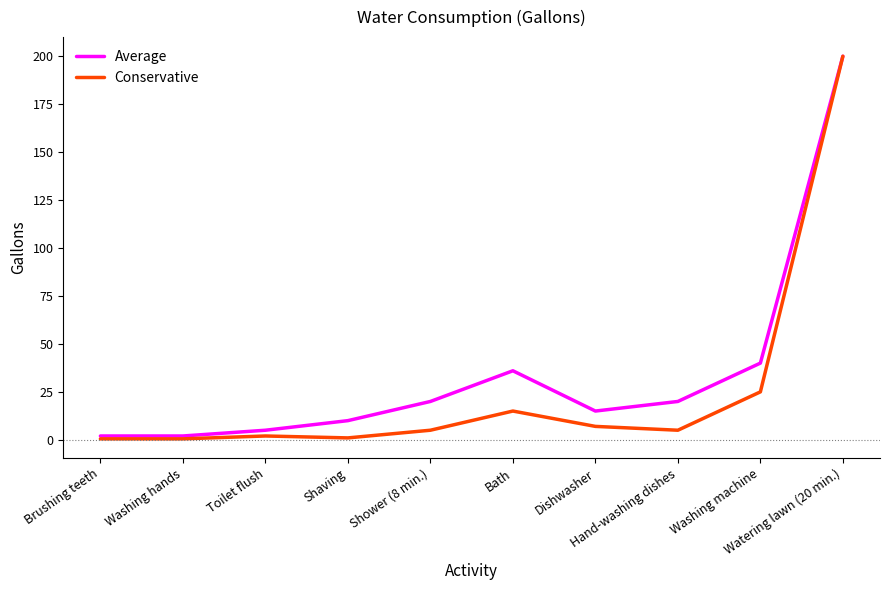

Which series has the largest total across all categories?

Average